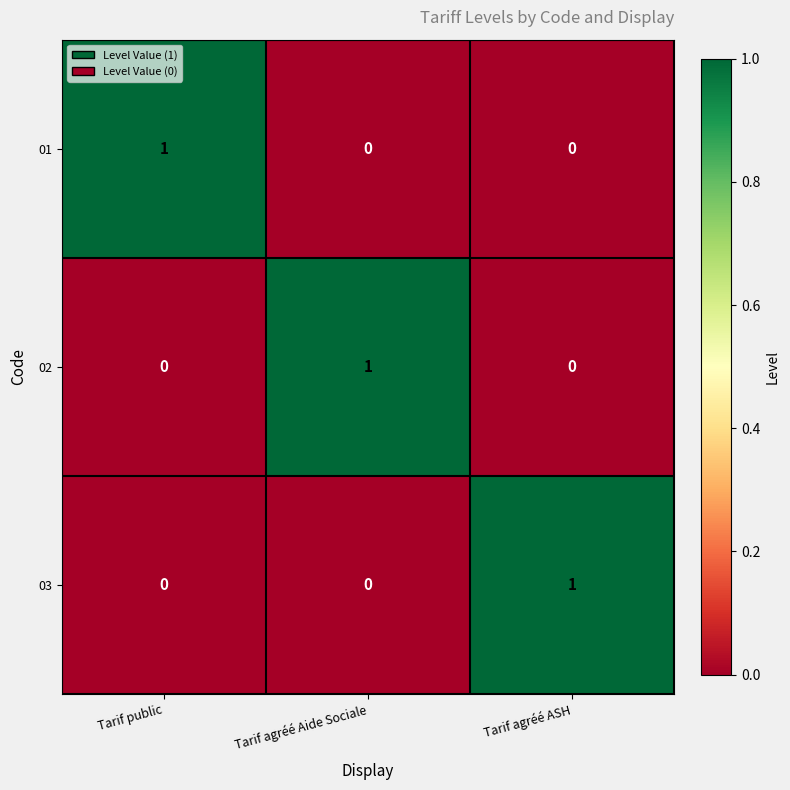

Reading left to right, what are all the values shown in this chart?

01: 1	0	0
02: 0	1	0
03: 0	0	1